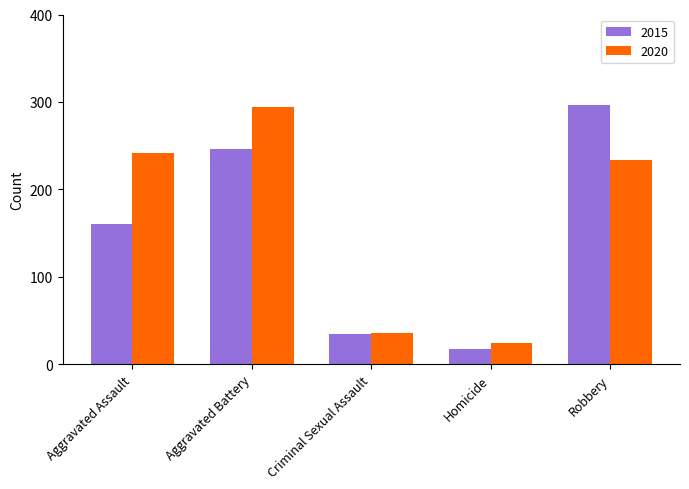

What is the lowest value of the 2015 series?

17